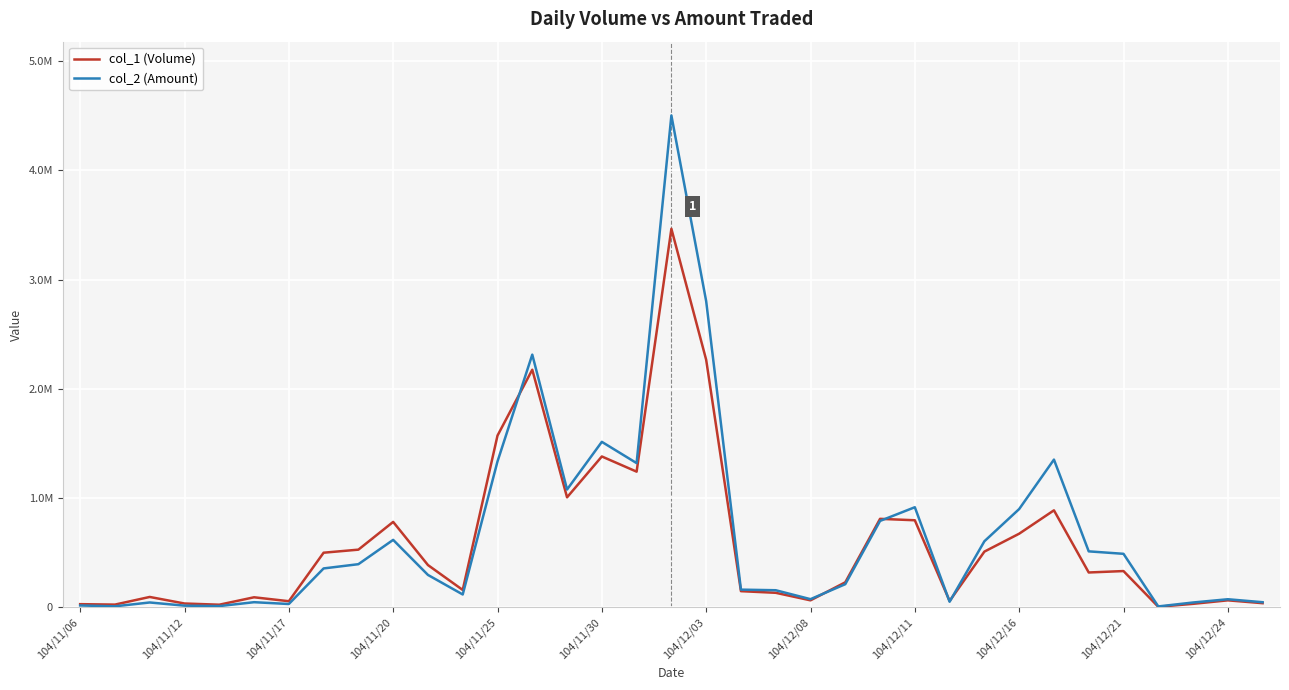

At how many categories does at least one series exceed 1136956?

7